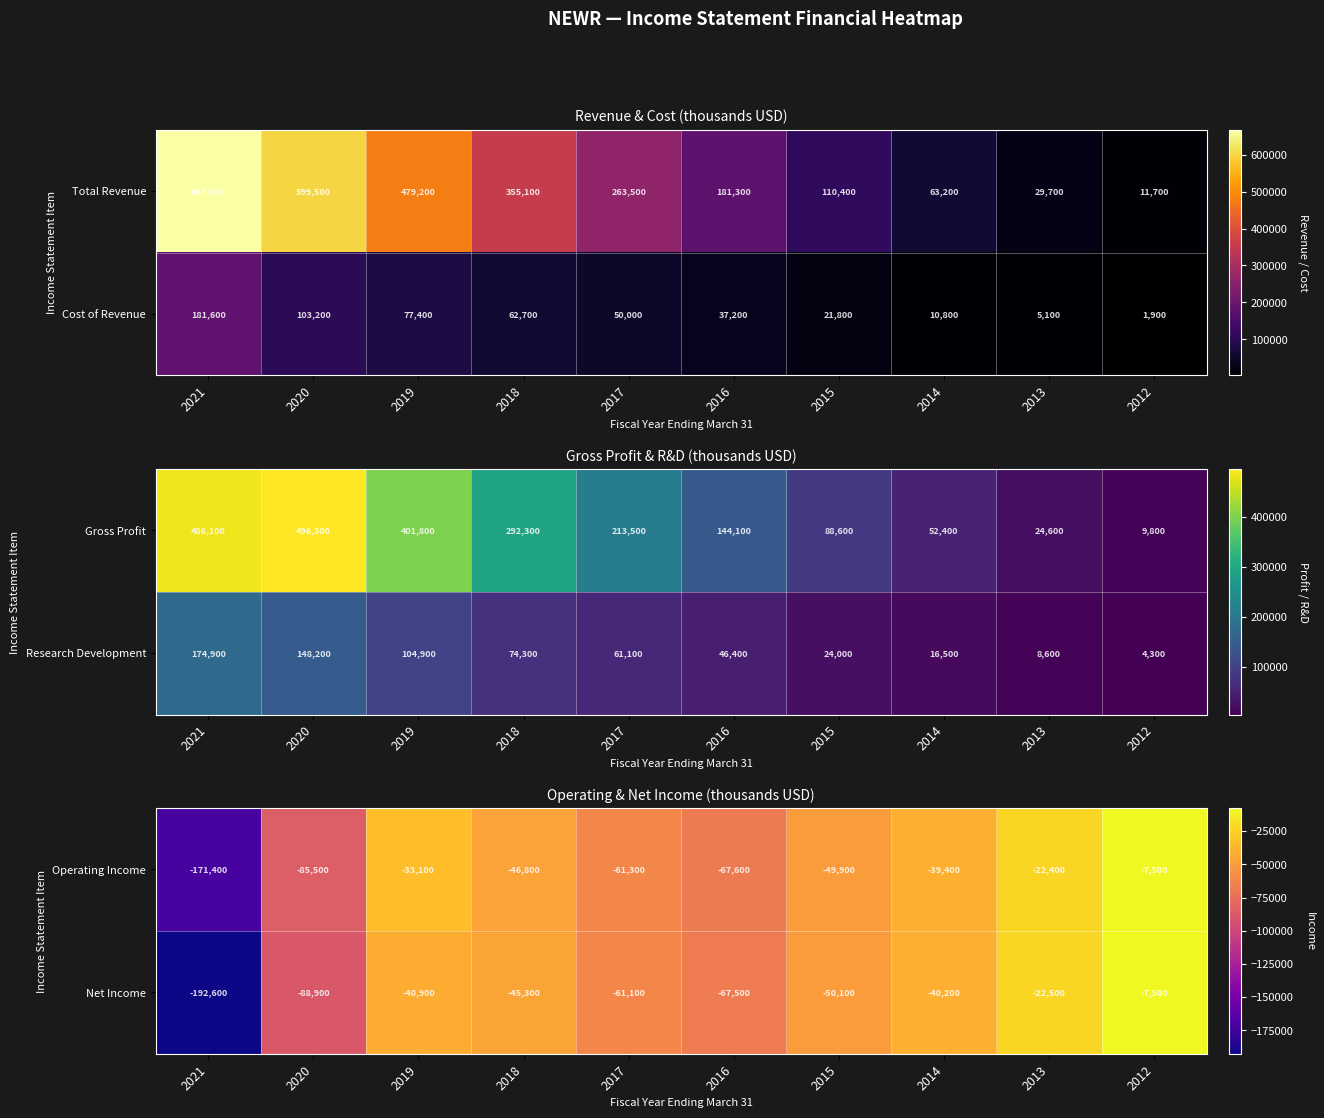

Where is Net Income nearest to the value -100050?

2020